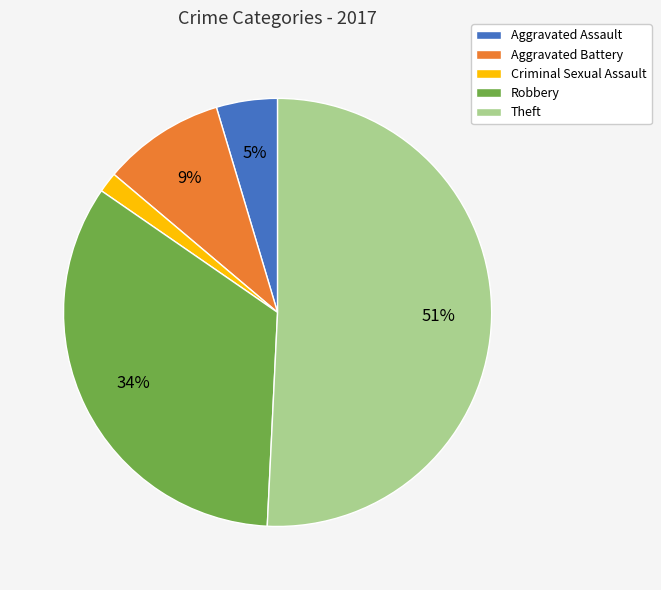

Combined, do Criminal Sexual Assault and Aggravated Battery account for over 50%?

No